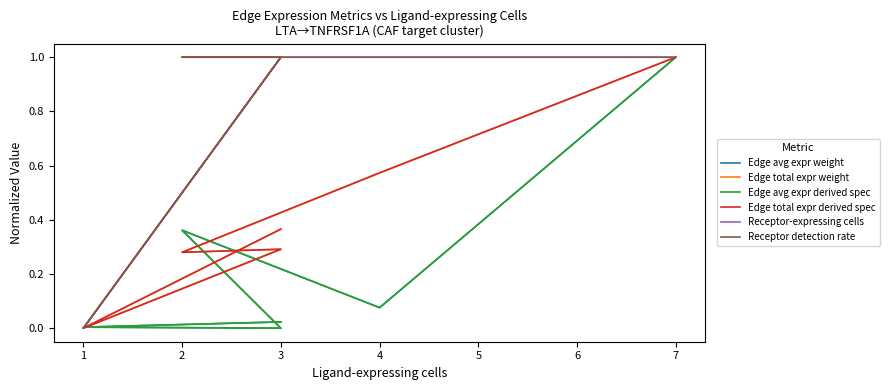

What is the difference between the maximum and minimum values in the Receptor detection rate series?

1.0